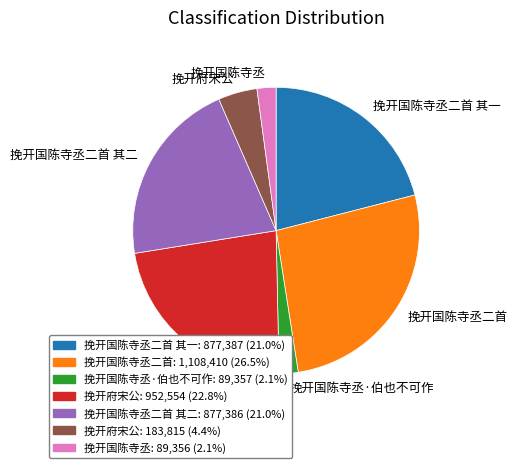

Does any single category account for the majority?

No